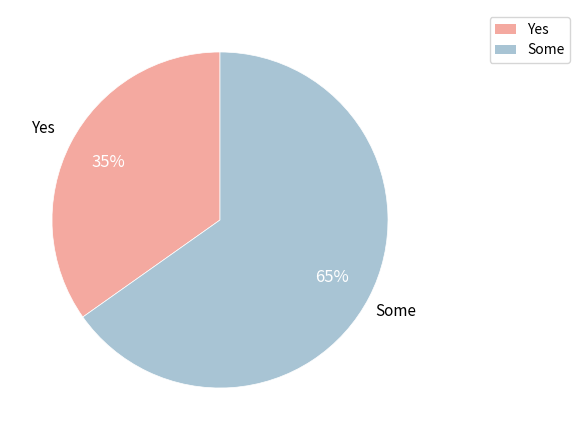

Does any single category account for the majority?

Yes